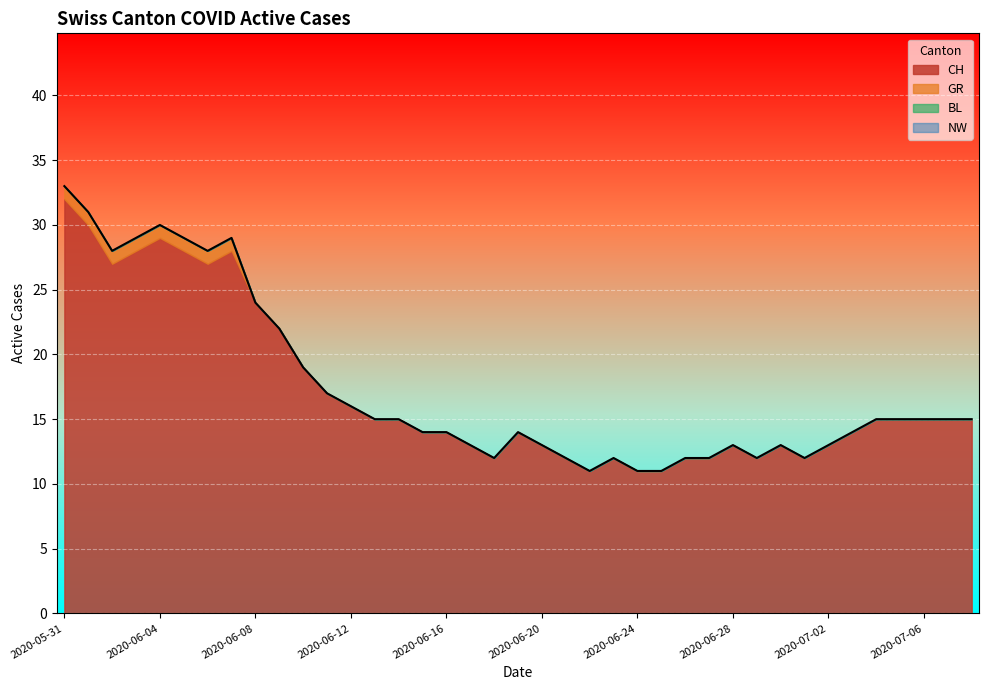

What is the difference between the highest and lowest values at 2020-06-14?

15